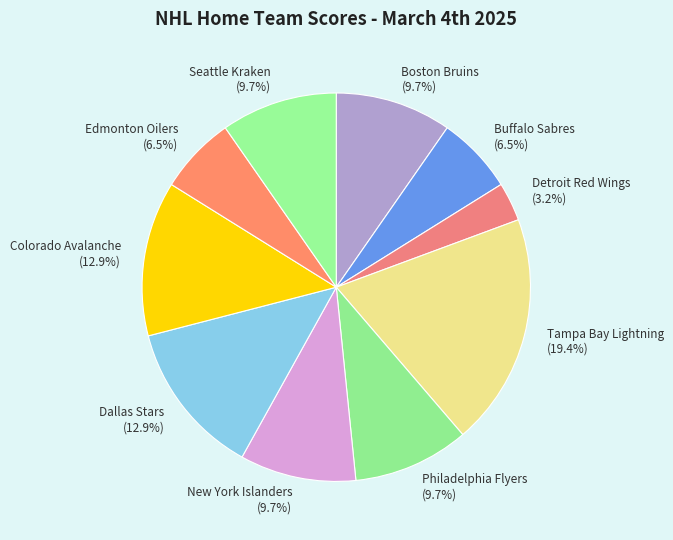

The Dallas Stars slice represents 24% of the pie. True or false?

False